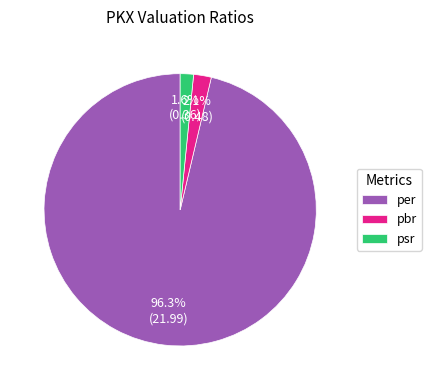

Which slice represents more than half of the pie?

per